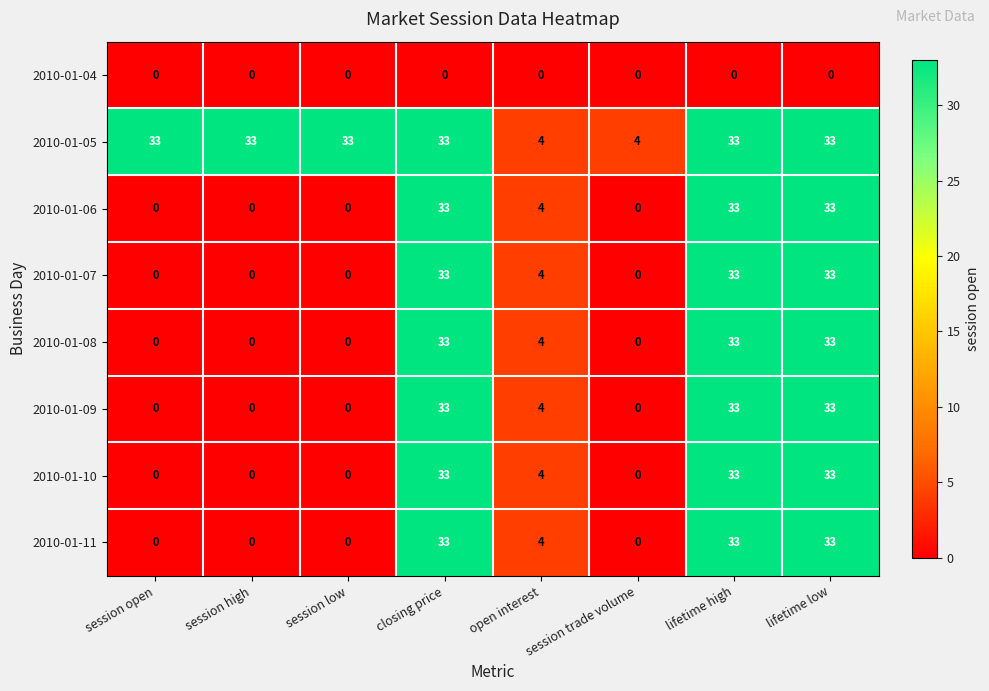

How many distinct data groups are displayed?

8